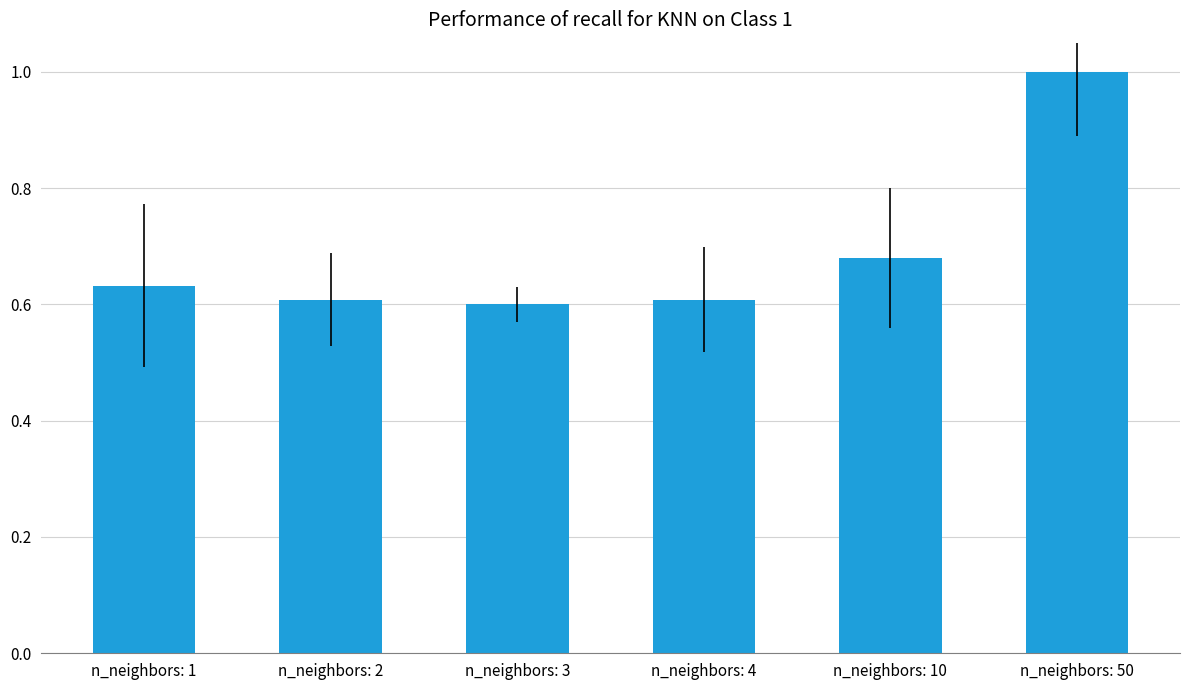

How many data points does each series have?

6